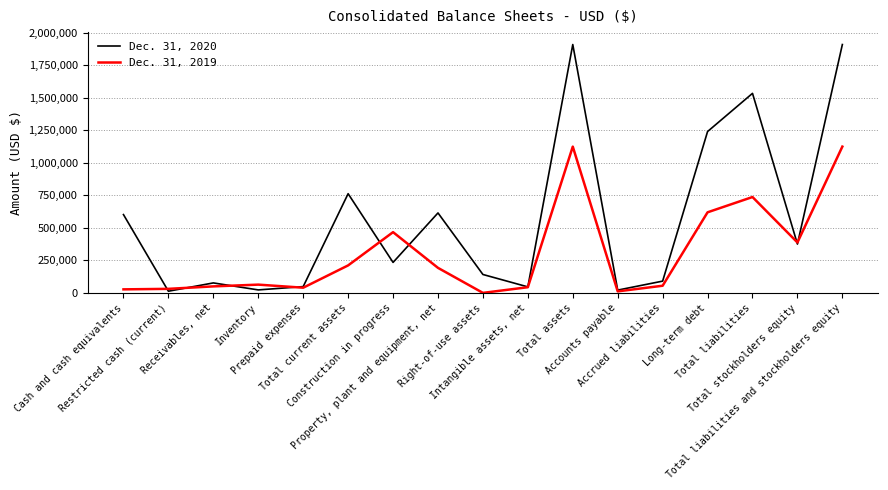

True or false: Dec. 31, 2020 has more than 1 points higher than both neighbors.

True